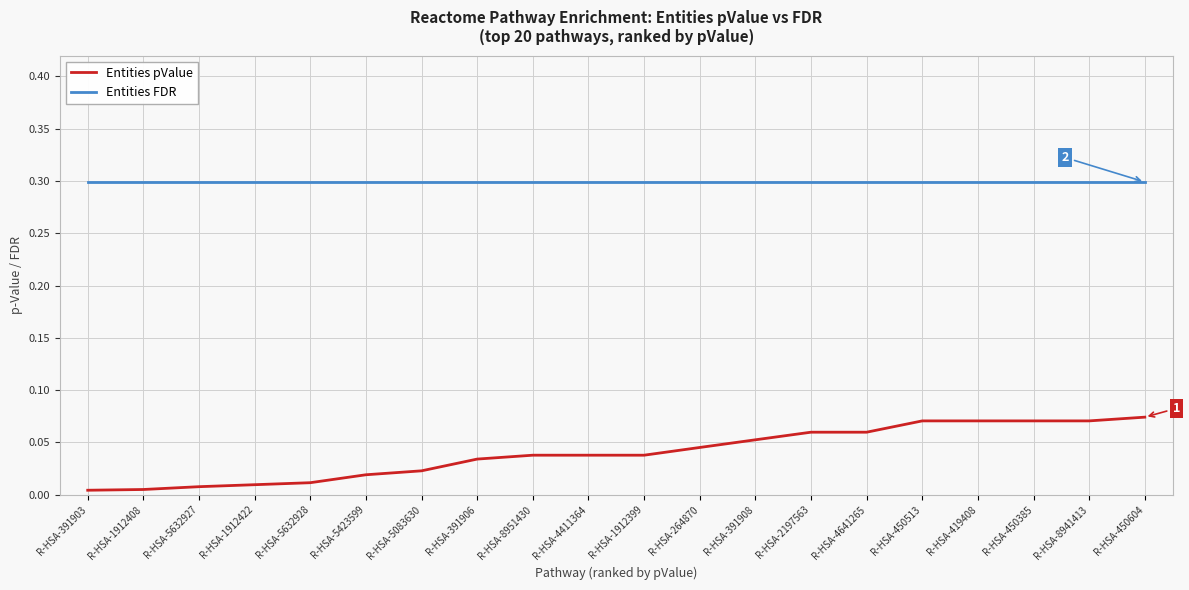

Rank the series by their maximum value, from highest to lowest.

Entities FDR, Entities pValue